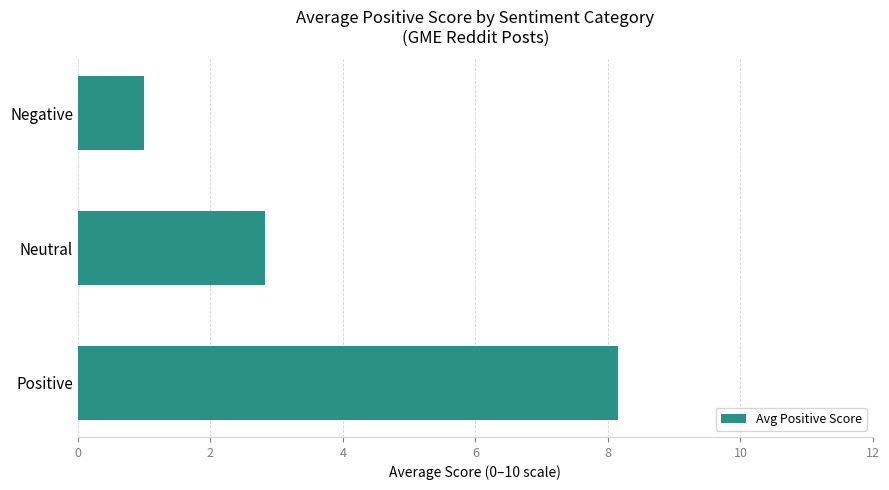

How many values are below 2?

1